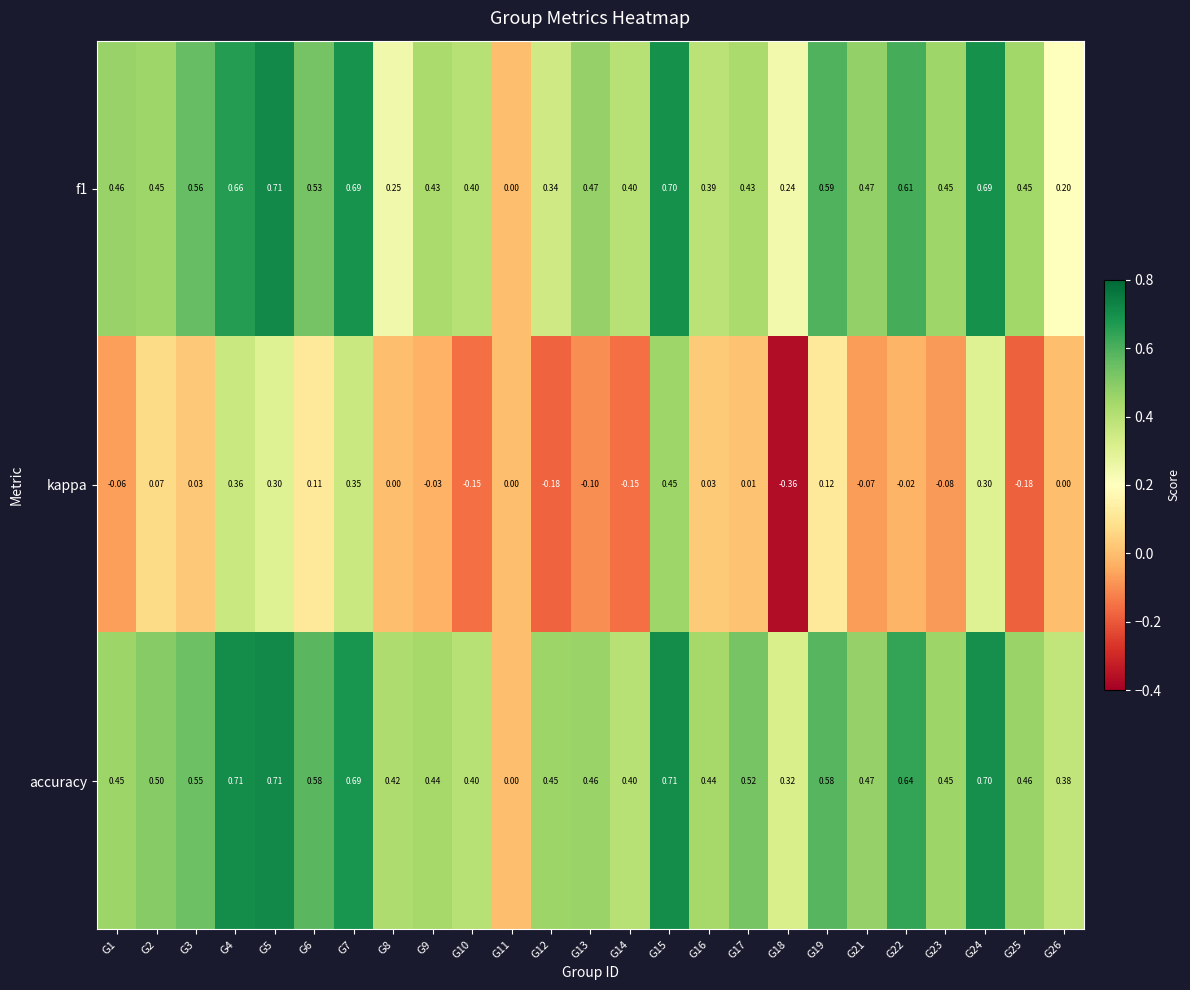

Which series has the widest spread of values?

kappa